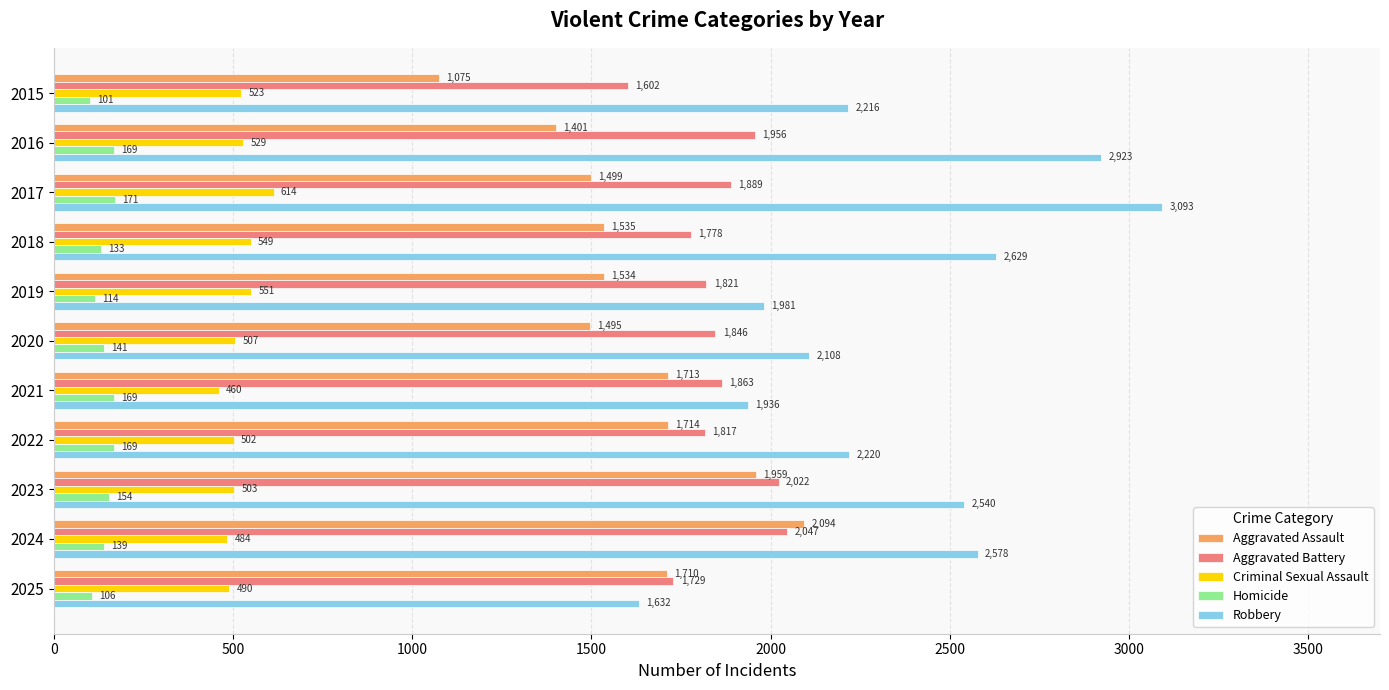

What is the sum of the Criminal Sexual Assault values at 2022 and 2024?

986